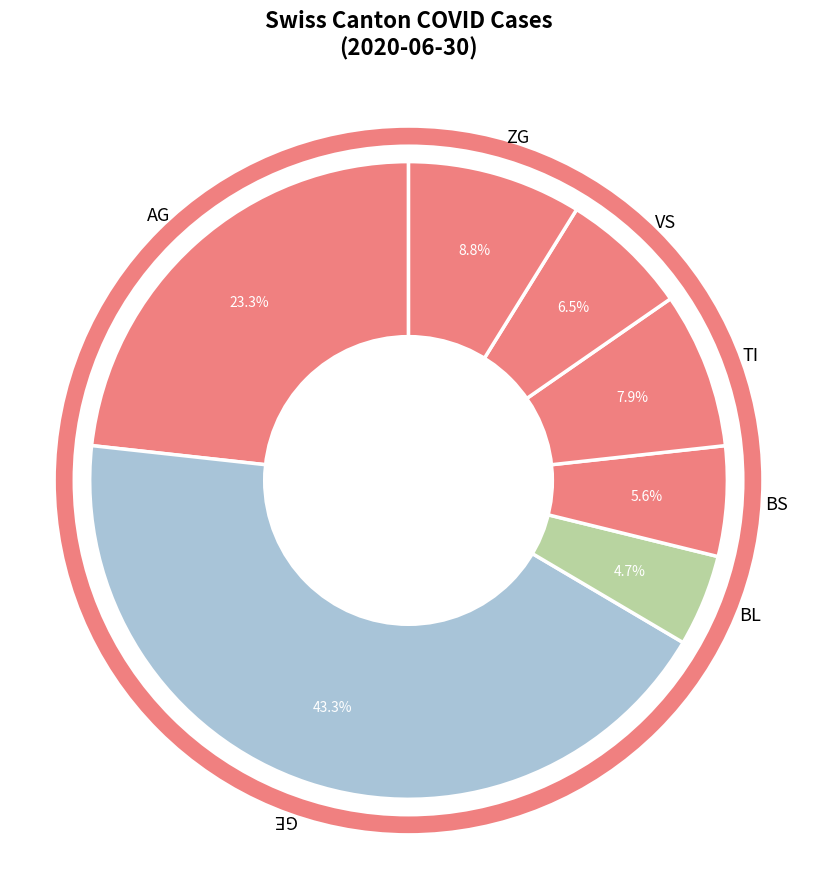

Count the number of slices in the pie.

7